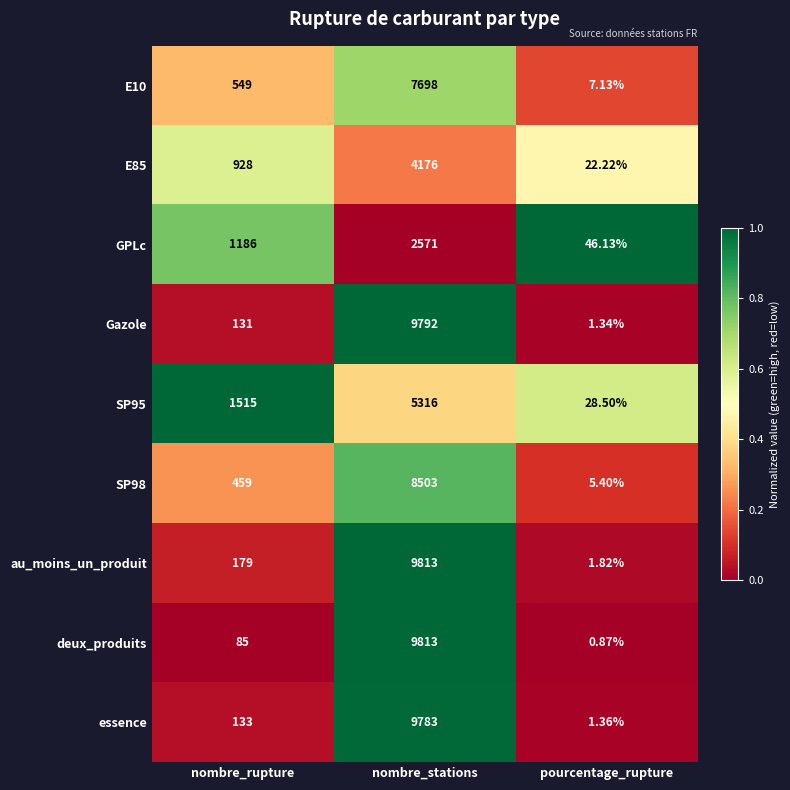

Where is E85 nearest to the value 2099?

nombre_rupture